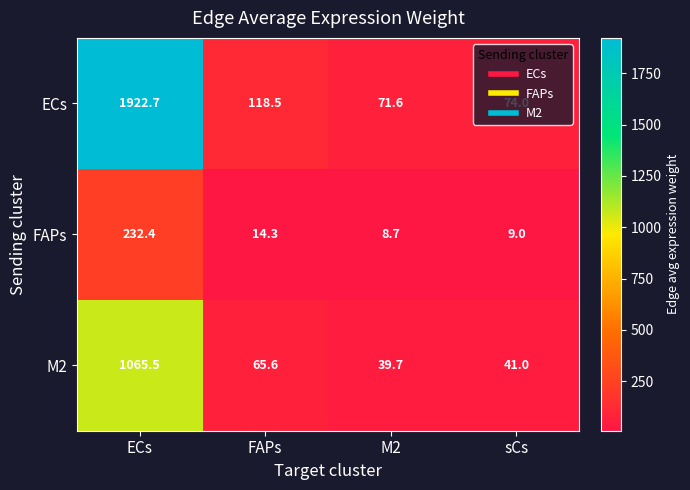

At M2, list the series in order from smallest to largest.

FAPs, M2, ECs